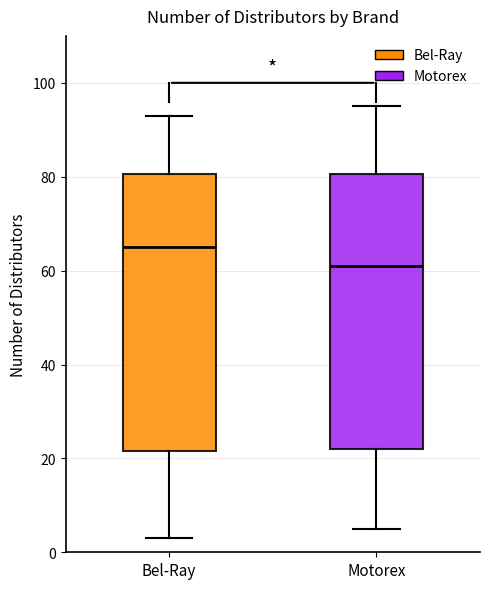

Where does the median line of the box for Motorex sit on the y-axis? The values are not printed on the chart, so give them approximately, as read against the axis.

62